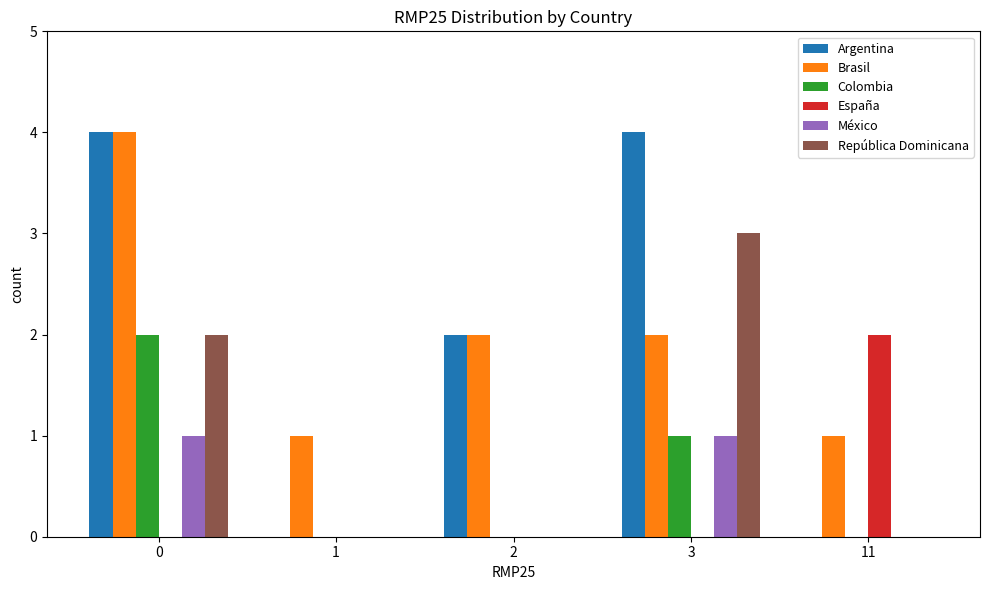

True or false: Argentina has a value of 6 at 0.

False